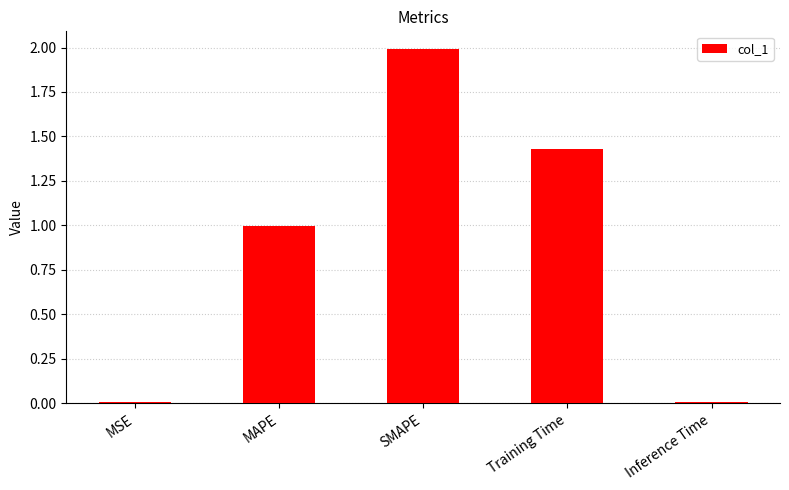

Does the chart contain stacked bars?

No